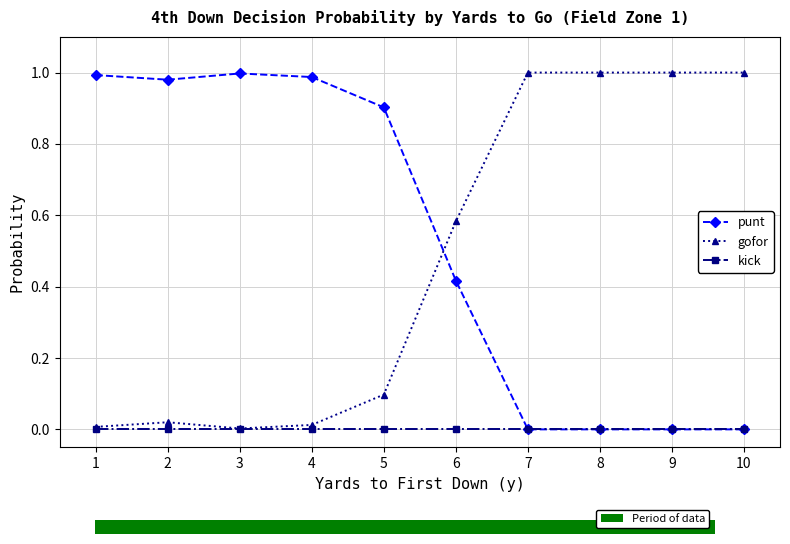

At which category is the sum across all series the highest?

1